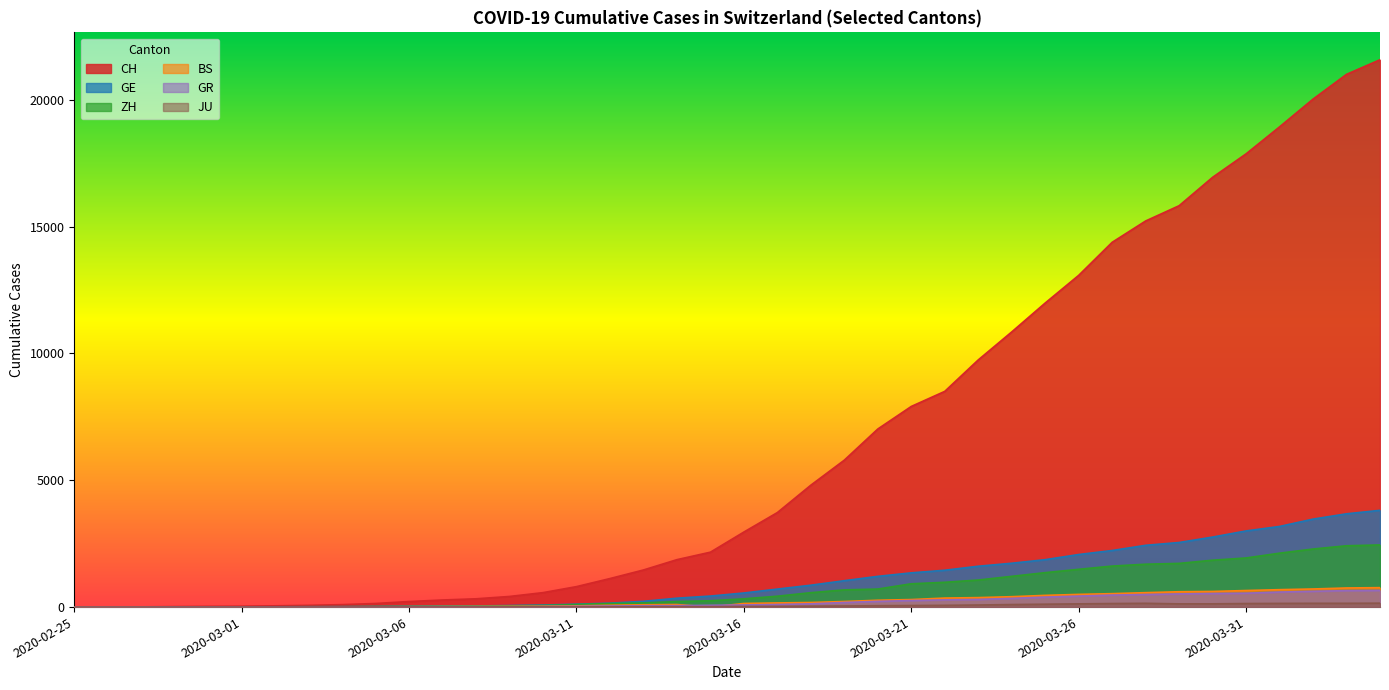

Reading left to right, what are all the values shown in this chart?

CH: 2020-02-25=0	2020-02-26=4	2020-02-27=8	2020-02-28=20	2020-02-29=30	2020-03-01=36	2020-03-02=50	2020-03-03=69	2020-03-04=97	2020-03-05=142	2020-03-06=219	2020-03-07=280	2020-03-08=327	2020-03-09=419	2020-03-10=570	2020-03-11=807	2020-03-12=1125	2020-03-13=1463	2020-03-14=1870	2020-03-15=2165	2020-03-16=2959	2020-03-17=3727	2020-03-18=4807	2020-03-19=5794	2020-03-20=7022	2020-03-21=7912	2020-03-22=8506	2020-03-23=9746	2020-03-24=10850	2020-03-25=11990	2020-03-26=13081	2020-03-27=14384	2020-03-28=15225	2020-03-29=15827	2020-03-30=16947	2020-03-31=17872	2020-04-01=18936	2020-04-02=20030	2020-04-03=21007	2020-04-04=21583
GE: 2020-02-25=0	2020-02-26=1	2020-02-27=1	2020-02-28=5	2020-02-29=9	2020-03-01=10	2020-03-02=11	2020-03-03=14	2020-03-04=16	2020-03-05=20	2020-03-06=30	2020-03-07=43	2020-03-08=45	2020-03-09=60	2020-03-10=80	2020-03-11=114	2020-03-12=155	2020-03-13=227	2020-03-14=351	2020-03-15=435	2020-03-16=556	2020-03-17=710	2020-03-18=863	2020-03-19=1041	2020-03-20=1212	2020-03-21=1350	2020-03-22=1453	2020-03-23=1611	2020-03-24=1729	2020-03-25=1870	2020-03-26=2073	2020-03-27=2231	2020-03-28=2436	2020-03-29=2547	2020-03-30=2761	2020-03-31=3003	2020-04-01=3180	2020-04-02=3469	2020-04-03=3678	2020-04-04=3816
ZH: 2020-02-25=0	2020-02-26=0	2020-02-27=2	2020-02-28=2	2020-02-29=6	2020-03-01=7	2020-03-02=10	2020-03-03=13	2020-03-04=15	2020-03-05=23	2020-03-06=29	2020-03-07=34	2020-03-08=40	2020-03-09=49	2020-03-10=62	2020-03-11=101	2020-03-12=140	2020-03-13=163	2020-03-14=218	2020-03-15=250	2020-03-16=326	2020-03-17=429	2020-03-18=568	2020-03-19=679	2020-03-20=711	2020-03-21=919	2020-03-22=978	2020-03-23=1067	2020-03-24=1213	2020-03-25=1358	2020-03-26=1490	2020-03-27=1617	2020-03-28=1691	2020-03-29=1723	2020-03-30=1849	2020-03-31=1937	2020-04-01=2126	2020-04-02=2290	2020-04-03=2418	2020-04-04=2451
BS: 2020-02-25=0	2020-02-26=1	2020-02-27=1	2020-02-28=1	2020-02-29=1	2020-03-01=1	2020-03-02=3	2020-03-03=3	2020-03-04=3	2020-03-05=8	2020-03-06=15	2020-03-07=21	2020-03-08=24	2020-03-09=28	2020-03-10=33	2020-03-11=49	2020-03-12=73	2020-03-13=92	2020-03-14=100	2020-03-15=0	2020-03-16=143	2020-03-17=164	2020-03-18=181	2020-03-19=220	2020-03-20=270	2020-03-21=297	2020-03-22=356	2020-03-23=374	2020-03-24=410	2020-03-25=462	2020-03-26=501	2020-03-27=530	2020-03-28=569	2020-03-29=605	2020-03-30=617	2020-03-31=653	2020-04-01=687	2020-04-02=714	2020-04-03=754	2020-04-04=767
GR: 2020-02-25=0	2020-02-26=2	2020-02-27=2	2020-02-28=6	2020-02-29=6	2020-03-01=6	2020-03-02=9	2020-03-03=9	2020-03-04=12	2020-03-05=14	2020-03-06=16	2020-03-07=17	2020-03-08=18	2020-03-09=18	2020-03-10=22	2020-03-11=31	2020-03-12=43	2020-03-13=53	2020-03-14=56	2020-03-15=71	2020-03-16=84	2020-03-17=101	2020-03-18=128	2020-03-19=182	2020-03-20=226	2020-03-21=258	2020-03-22=284	2020-03-23=300	2020-03-24=343	2020-03-25=393	2020-03-26=433	2020-03-27=474	2020-03-28=495	2020-03-29=519	2020-03-30=535	2020-03-31=547	2020-04-01=592	2020-04-02=622	2020-04-03=649	2020-04-04=657
JU: 2020-02-25=0	2020-02-26=0	2020-02-27=1	2020-02-28=1	2020-02-29=1	2020-03-01=1	2020-03-02=1	2020-03-03=2	2020-03-04=2	2020-03-05=4	2020-03-06=4	2020-03-07=5	2020-03-08=5	2020-03-09=7	2020-03-10=7	2020-03-11=7	2020-03-12=12	2020-03-13=17	2020-03-14=18	2020-03-15=19	2020-03-16=25	2020-03-17=29	2020-03-18=36	2020-03-19=44	2020-03-20=54	2020-03-21=61	2020-03-22=69	2020-03-23=82	2020-03-24=100	2020-03-25=114	2020-03-26=127	2020-03-27=140	2020-03-28=149	2020-03-29=127	2020-03-30=128	2020-03-31=140	2020-04-01=145	2020-04-02=149	2020-04-03=149	2020-04-04=154